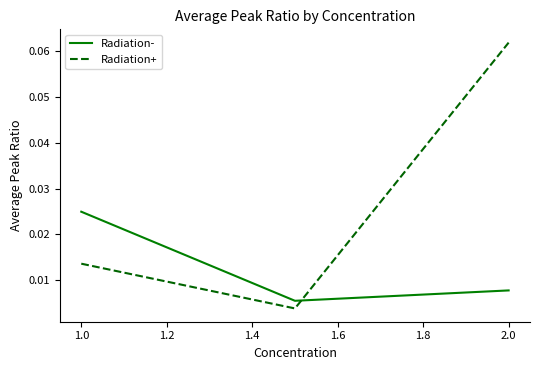

Which series has the largest total across all categories?

Radiation+